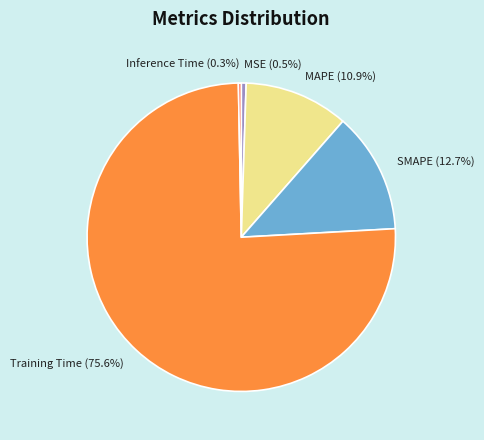

Which slice is the largest?

Training Time